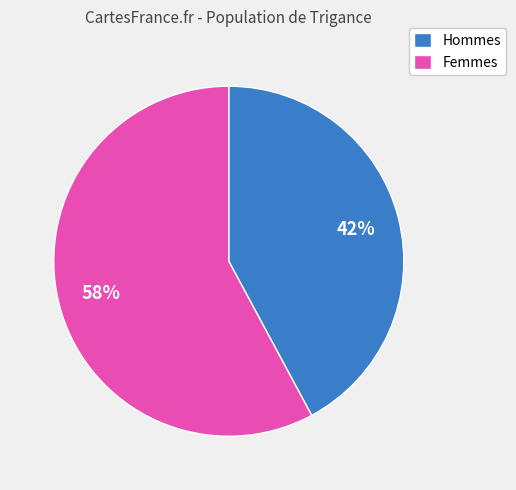

How many slices are in this pie chart?

2